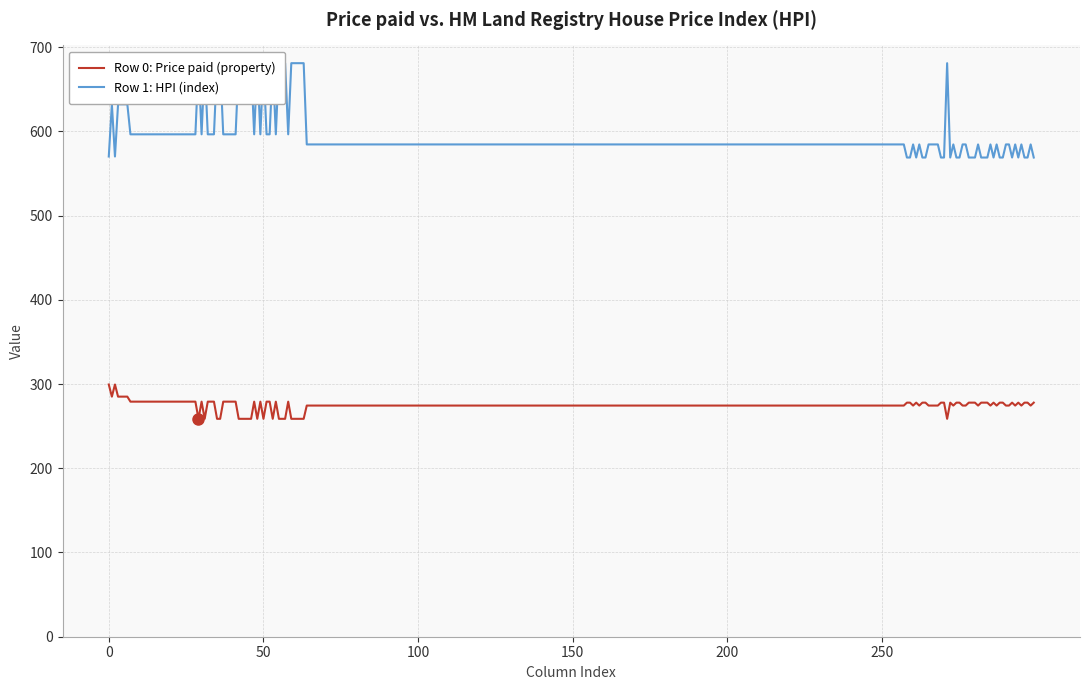

What is the lowest value of the Row 0: Price paid (property) series?

258.7